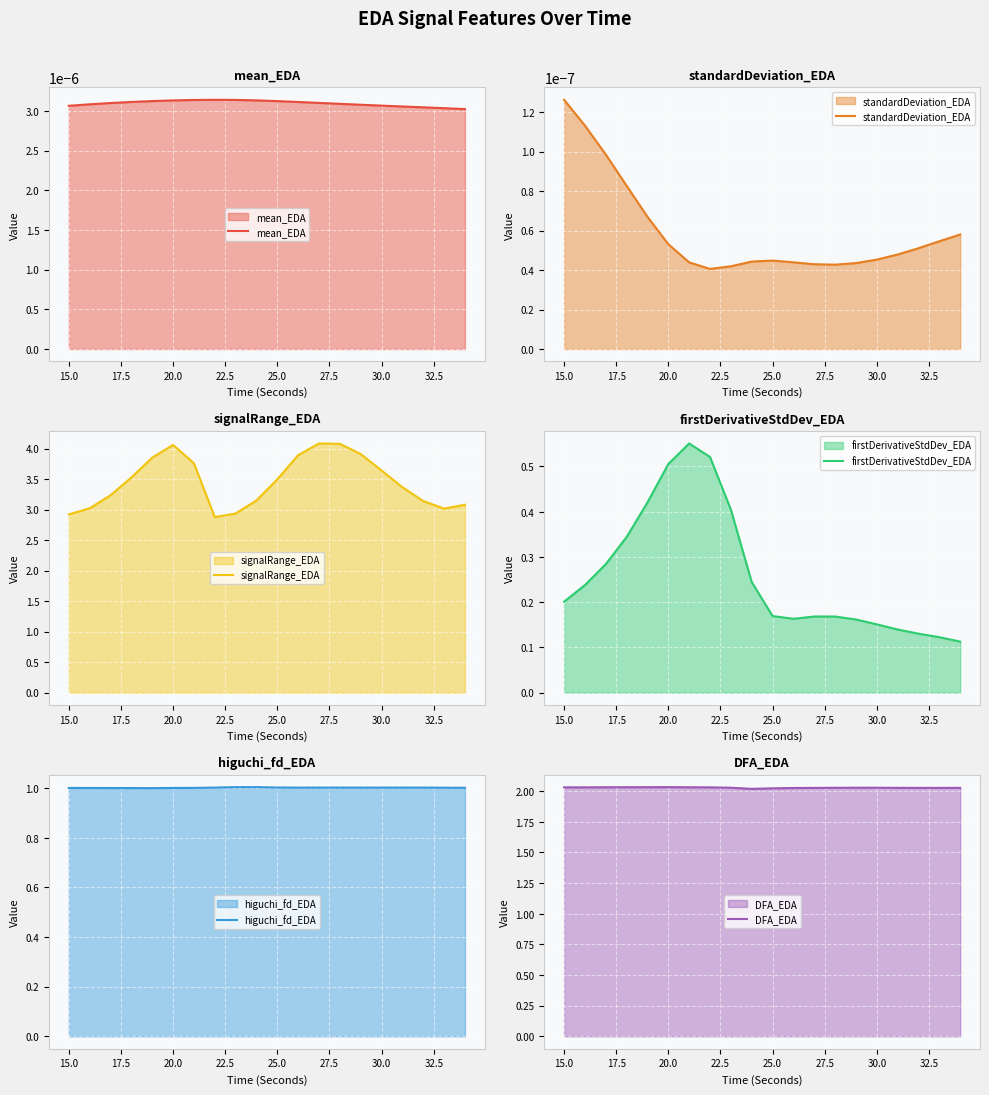

Which series has the largest total across all categories?

signalRange_EDA